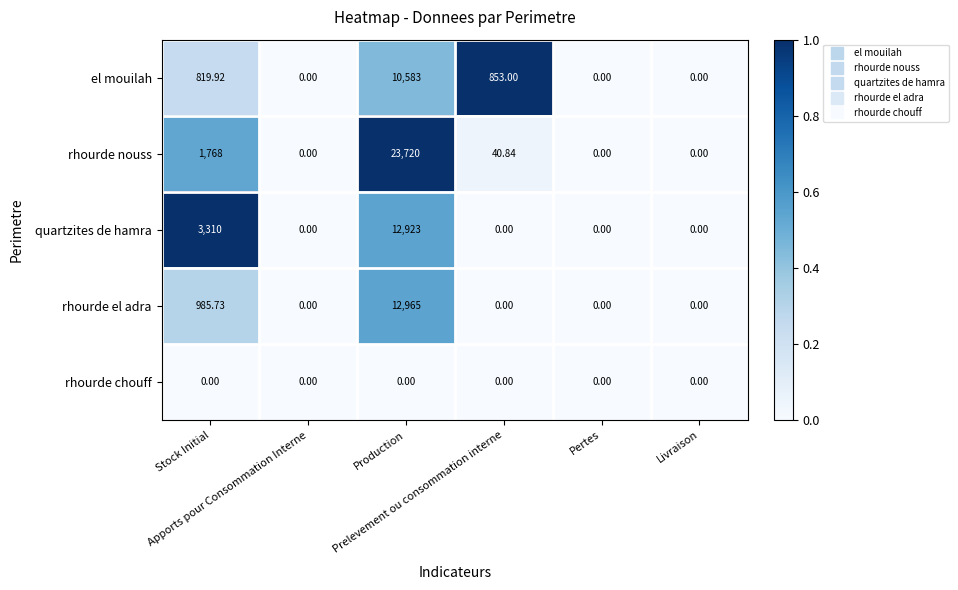

Which series has the largest total across all categories?

rhourde nouss